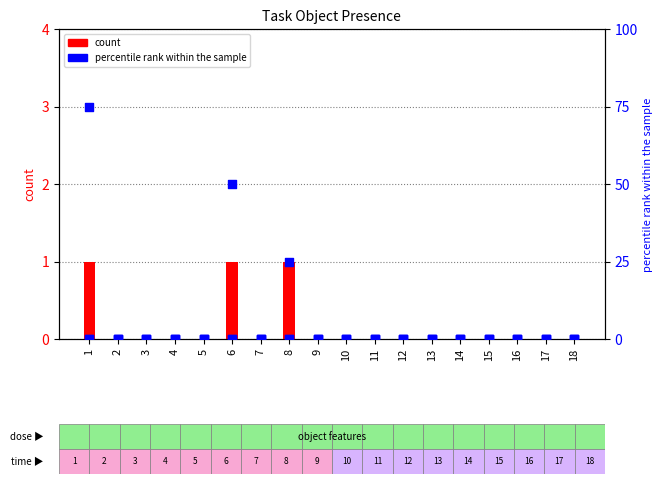

Which series has the widest spread of Y values?

percentile rank within the sample